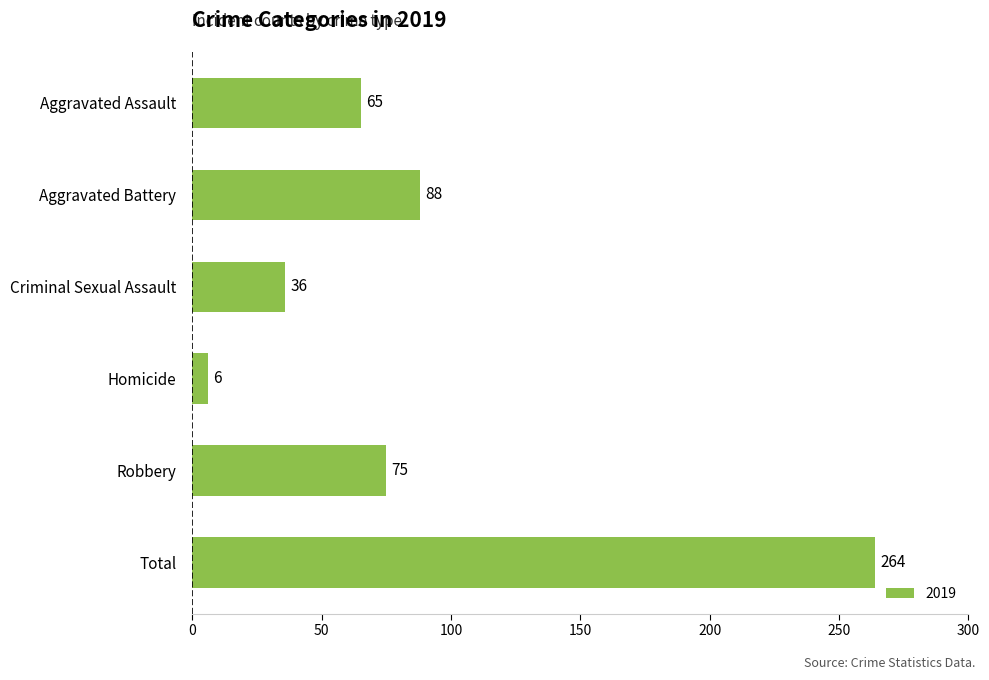

How many data points does each series have?

6